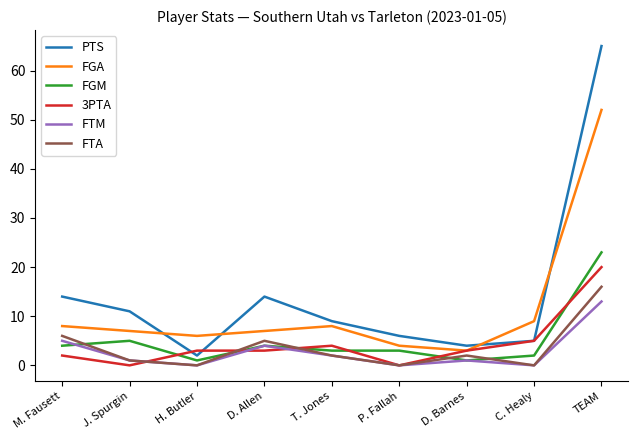

List the series in order of their peak value, highest first.

PTS, FGA, FGM, 3PTA, FTA, FTM